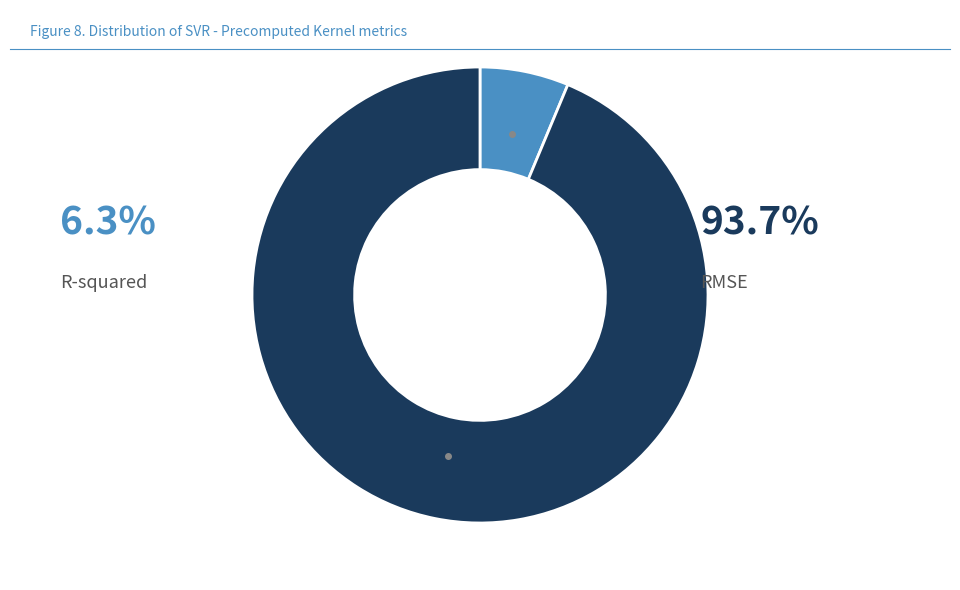

Does any single category account for the majority?

Yes